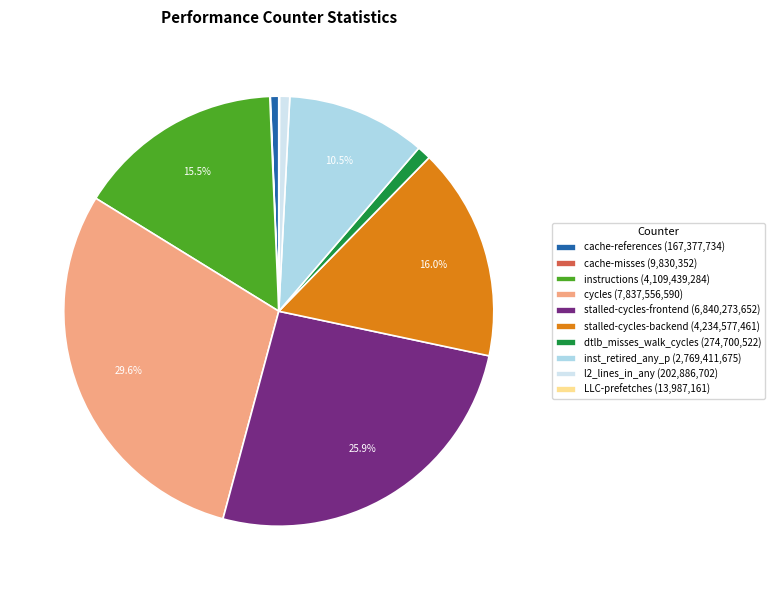

Which slice is the largest?

cycles